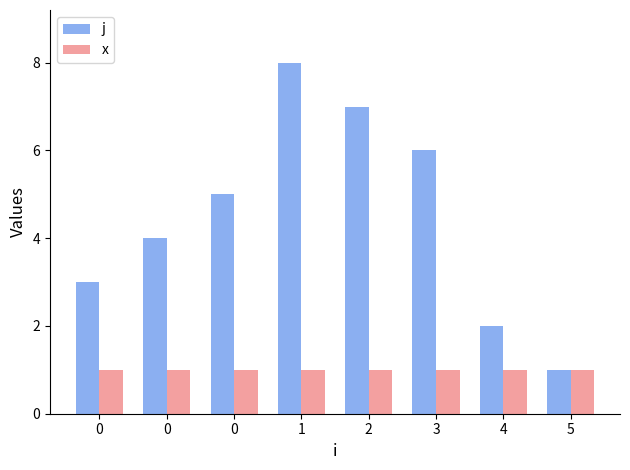

Rank the categories by j value from highest to lowest.

1, 2, 3, 0, 0, 0, 4, 5